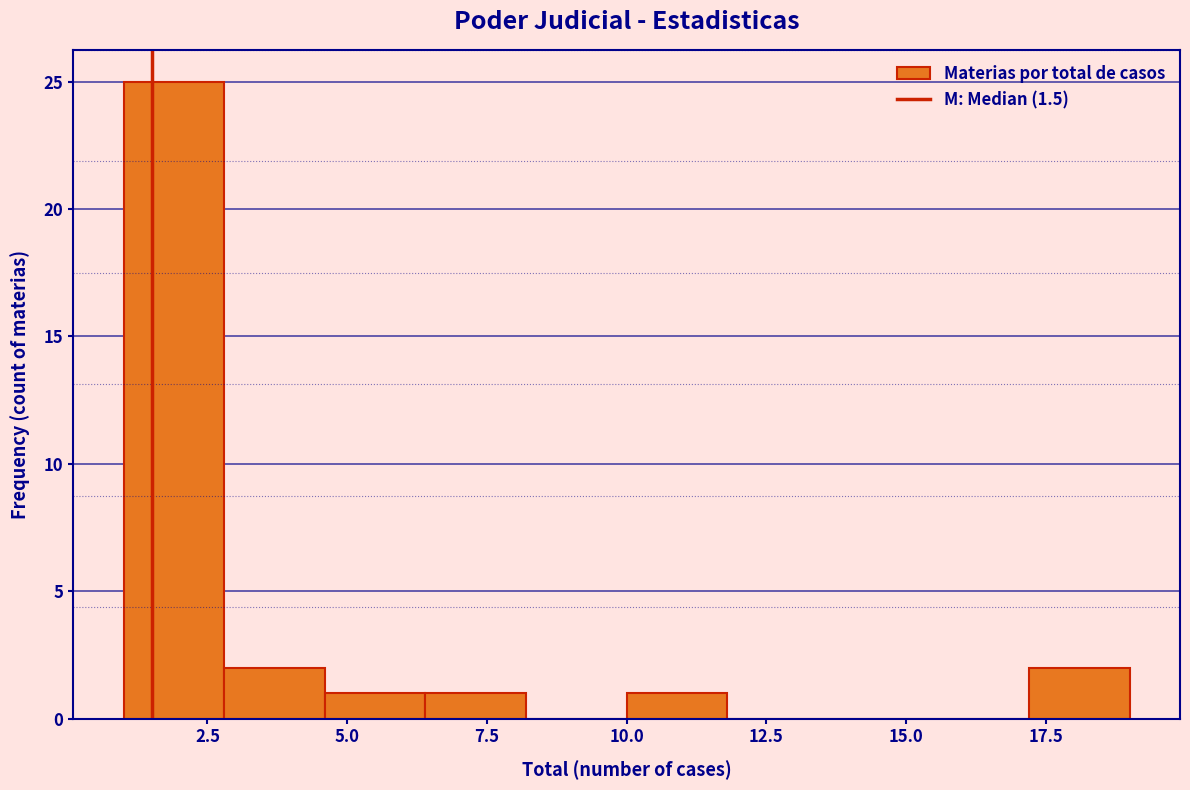

Read against the x-axis, roughly where is the centre of the tallest bar?

2.0